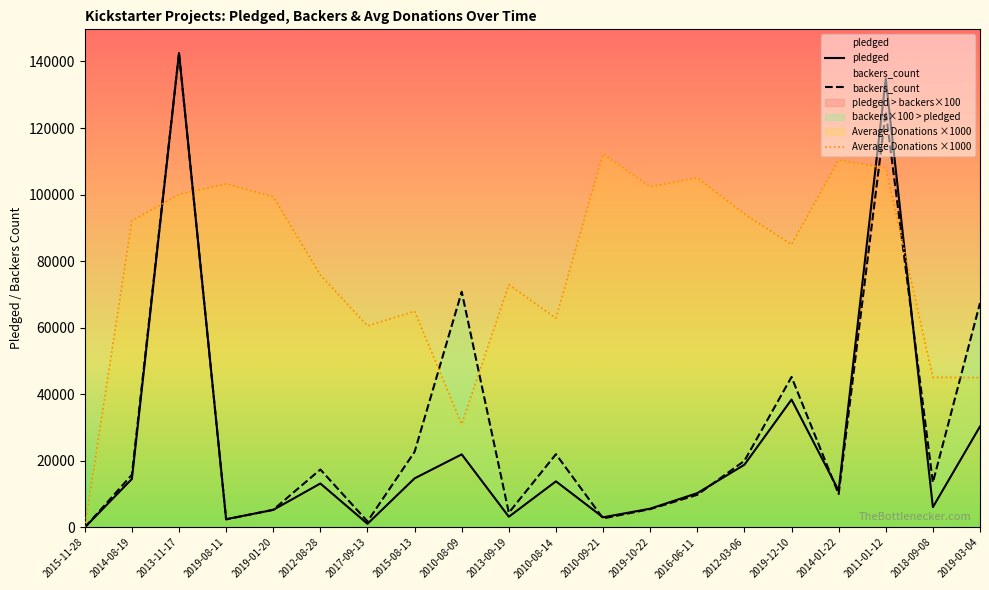

True or false: backers_count has more than 0 points higher than both neighbors.

True